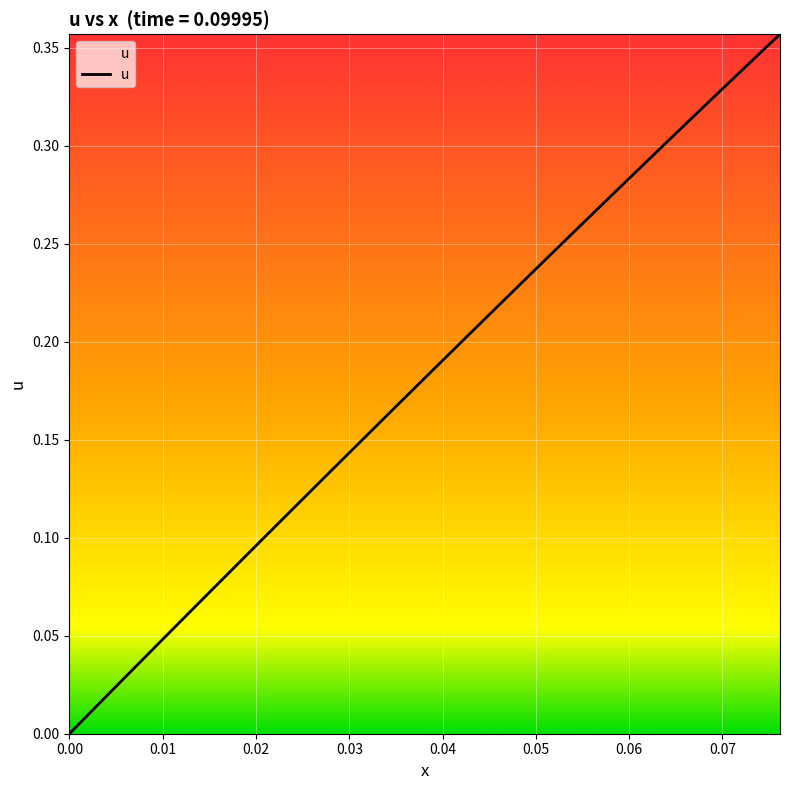

Reading left to right, transcribe all the data shown in this chart.

0.0	0.0	0.0	0.0	0.0	0.0	0.1	0.1	0.1	0.1	0.1	0.1	0.1	0.1	0.1	0.1	0.1	0.2	0.2	0.2	0.2	0.2	0.2	0.2	0.2	0.2	0.2	0.2	0.3	0.3	0.3	0.3	0.3	0.3	0.3	0.3	0.3	0.3	0.3	0.4